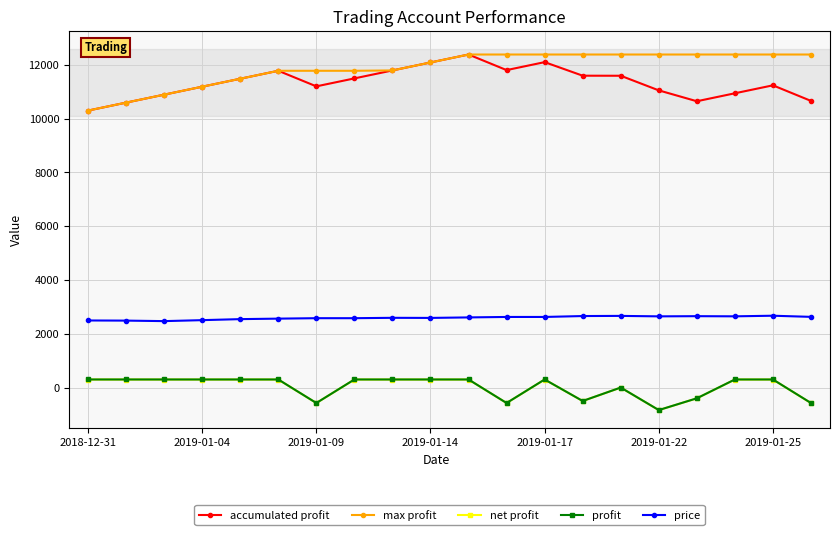

How many values in the net profit series exceed 297?

13